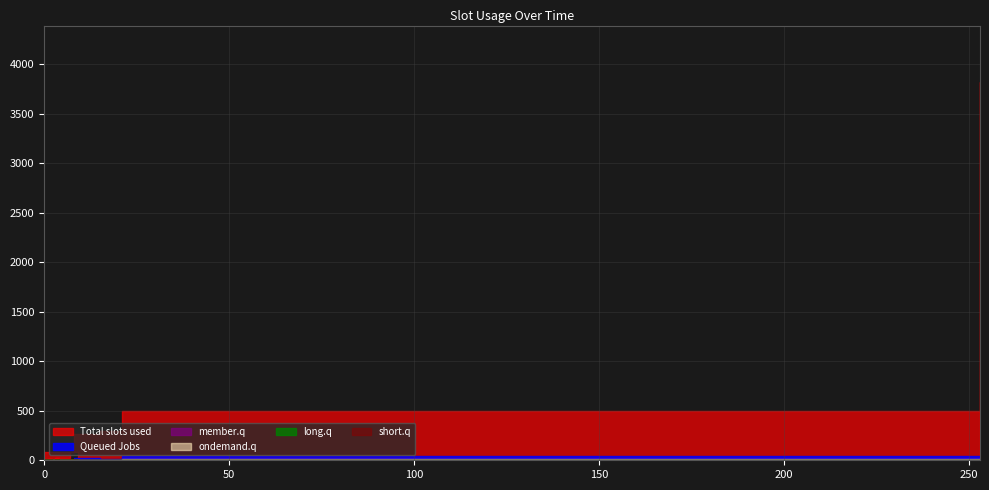

What is the difference between the highest and lowest values at 15?

4